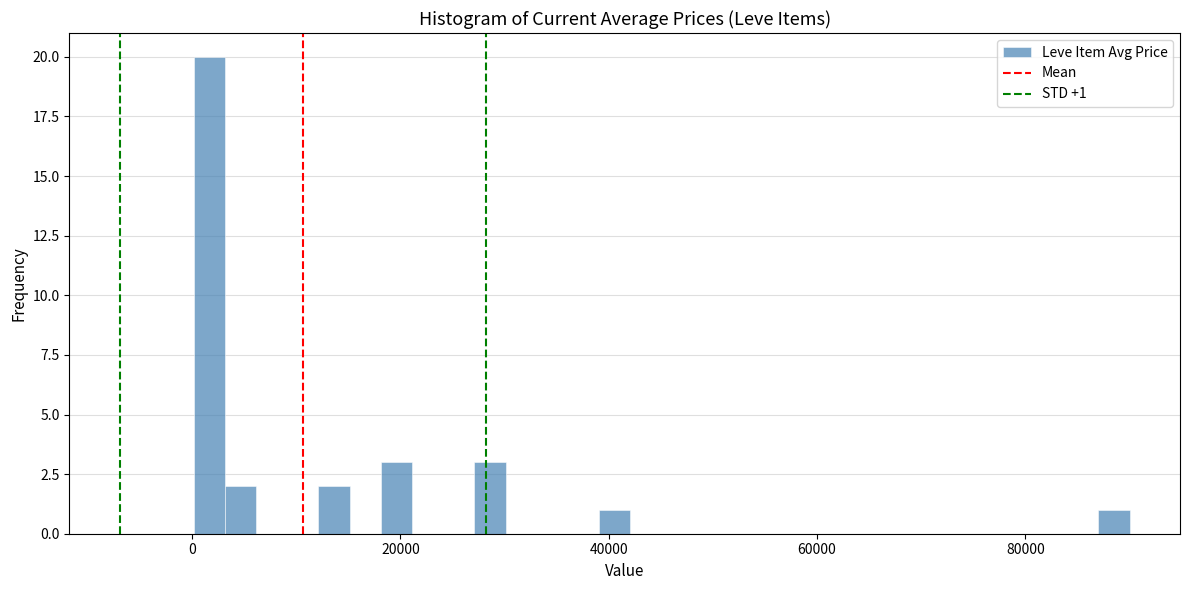

Around what value on the x-axis is the tallest bar? Give the approximate position of its centre, as read against the axis.

2000